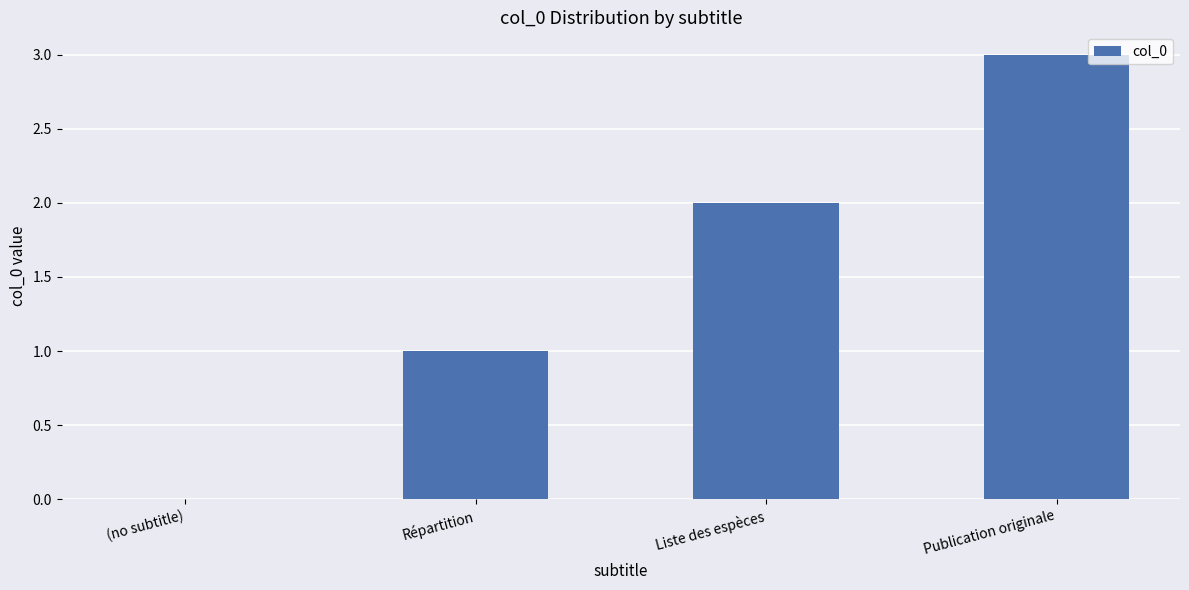

What is the greatest value displayed?

3